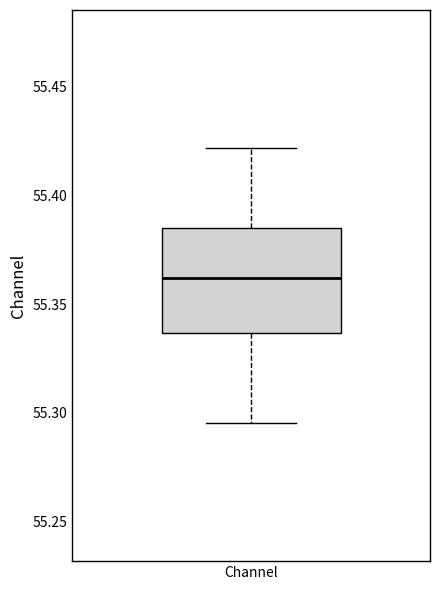

Transcribe this box plot: give where the median line is, the range the box spans, and where the two whiskers end, as read against the y-axis. The values are not printed on the chart, so give them approximately, as read against the axis.

median 55.360, box 55.335 to 55.385, whiskers 55.295 to 55.420